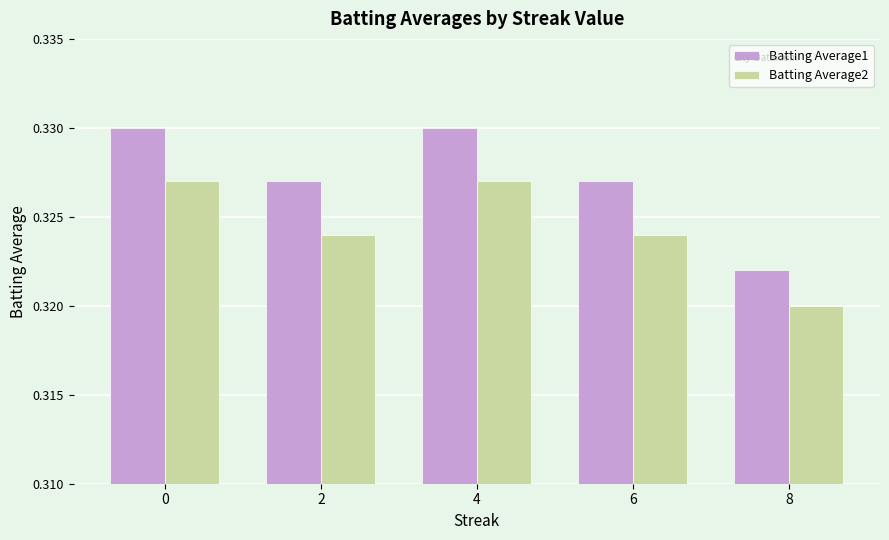

What is the total value across all series at 0?

0.7